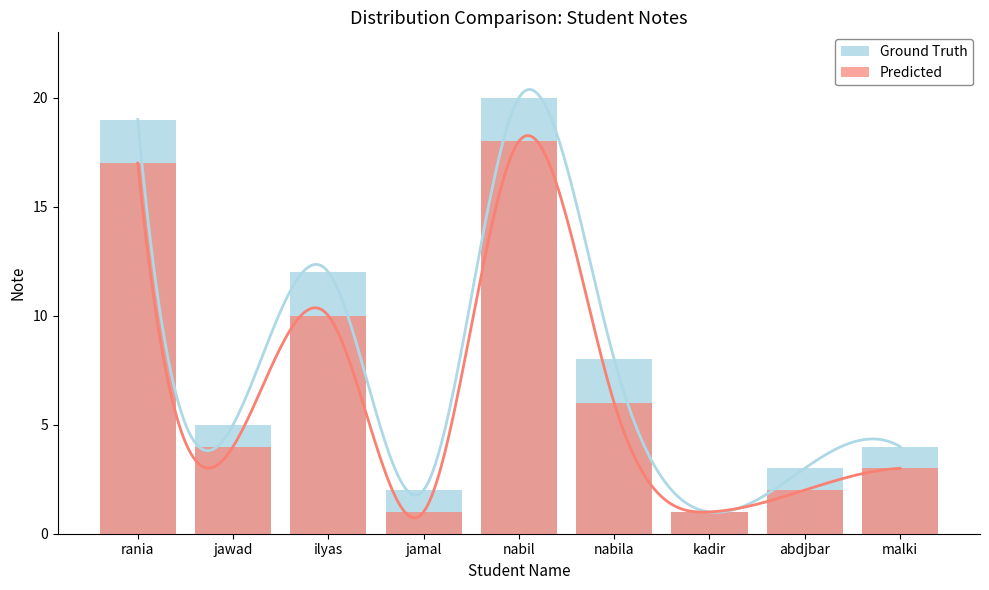

Which series changed the most between abdjbar and malki?

Ground Truth